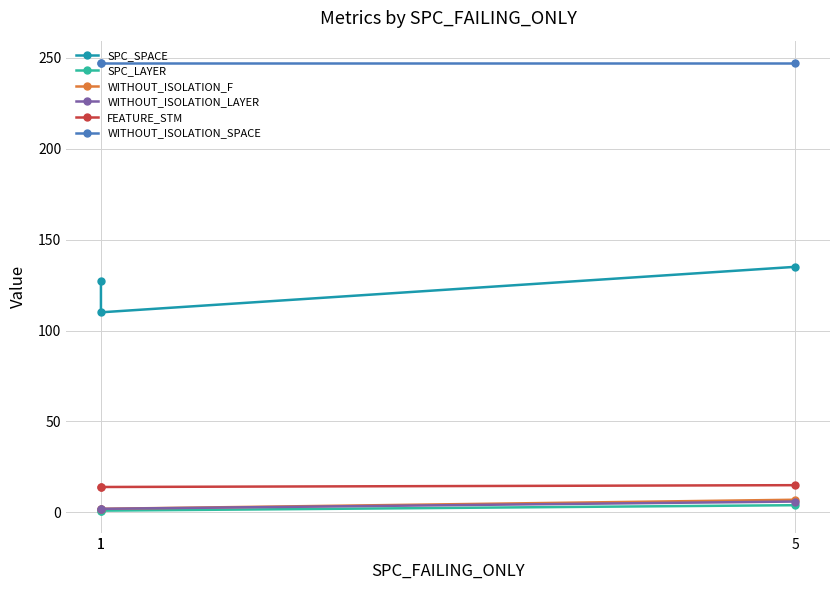

Between 1 and 1, which series saw the biggest shift?

SPC_SPACE